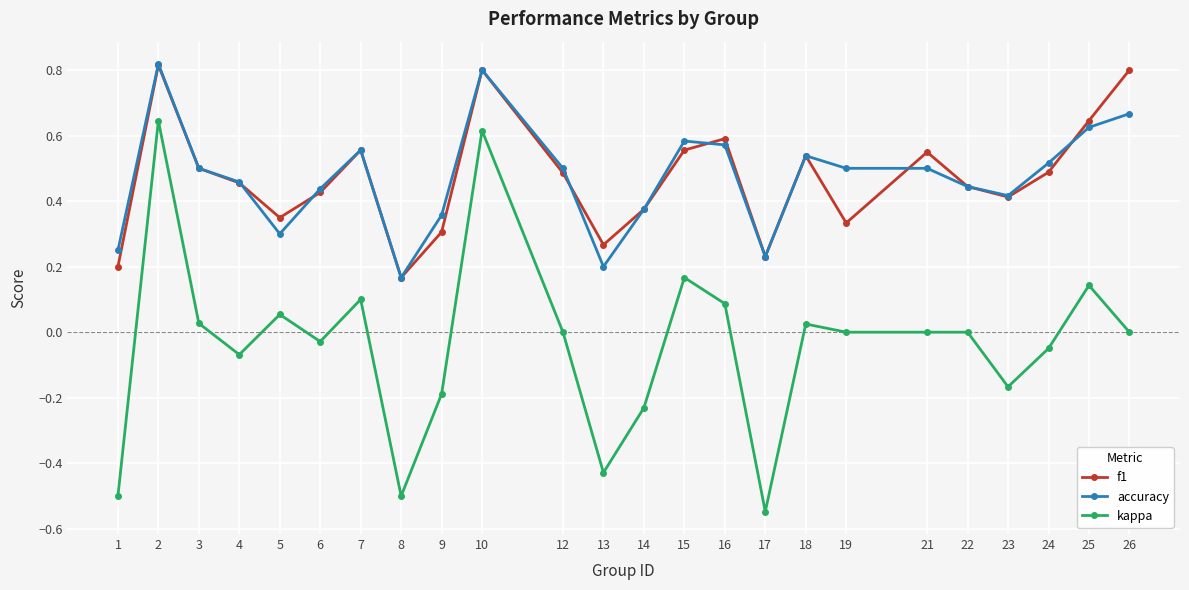

Where is the first local maximum for accuracy?

2